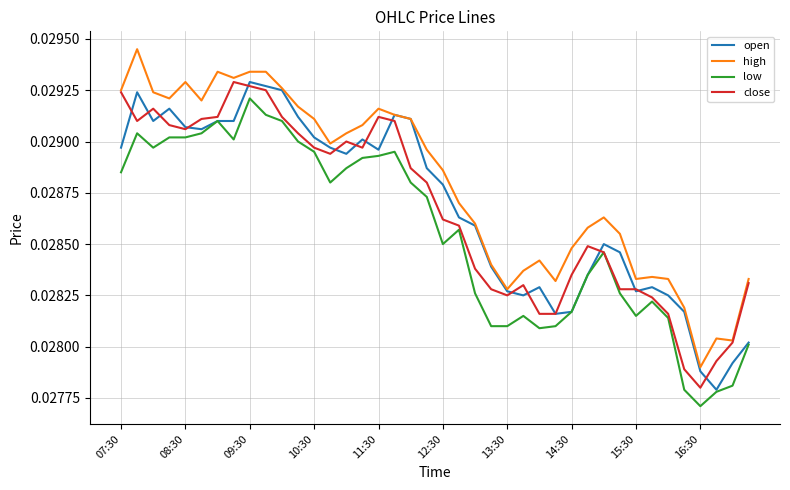

True or false: low and high cross at least once.

False